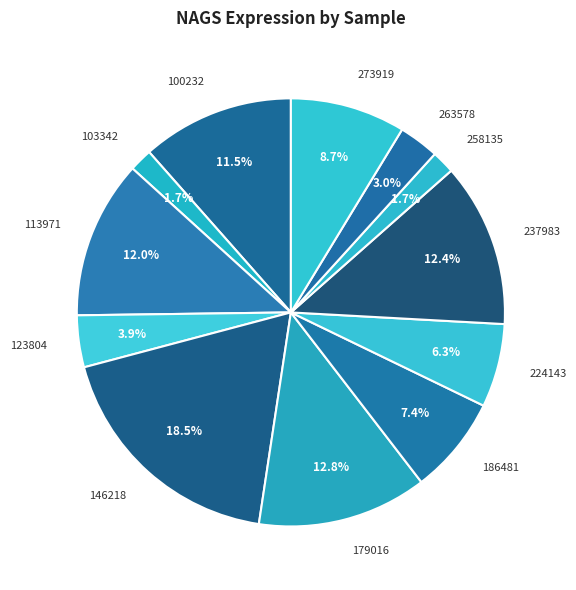

The 273919 slice represents 9% of the pie. True or false?

True